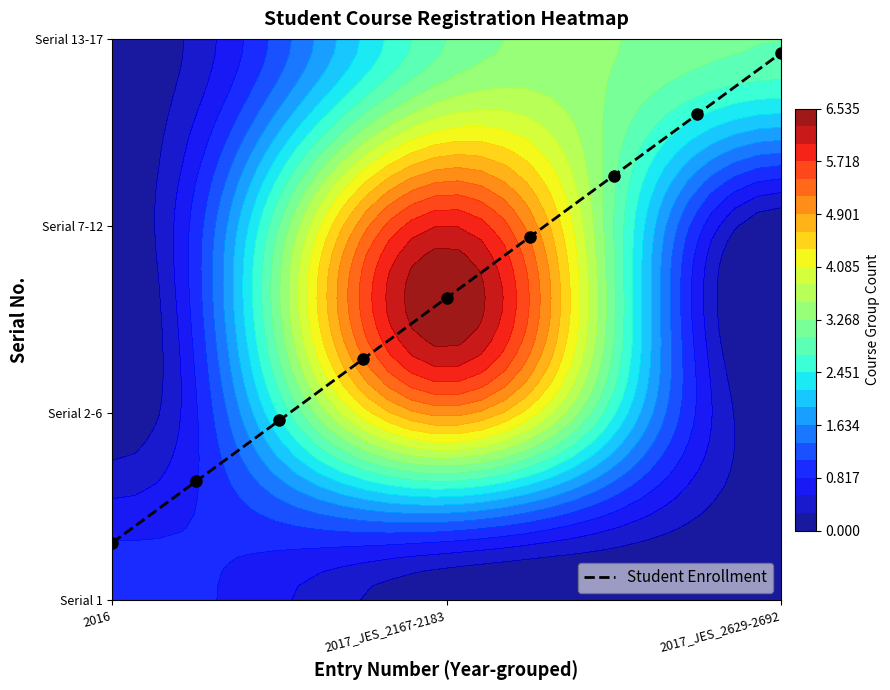

How many distinct data groups are displayed?

1